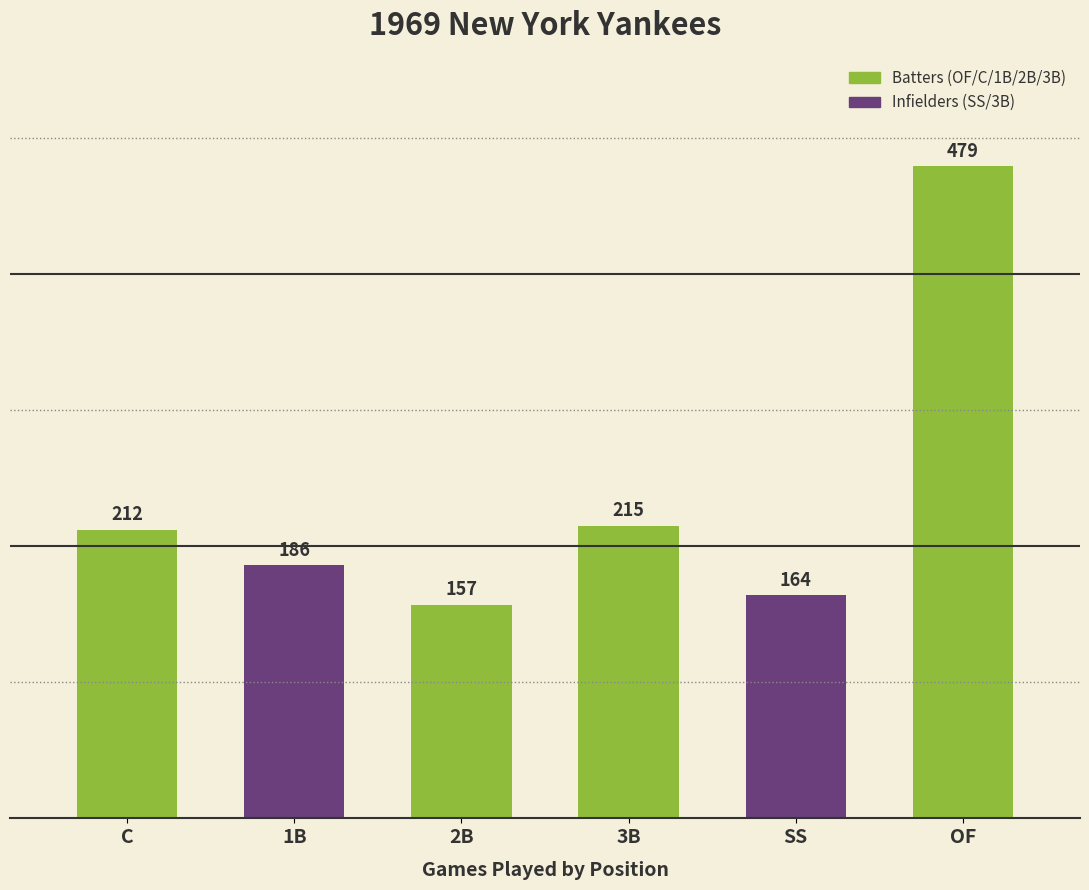

What is the sum of all values?

1413